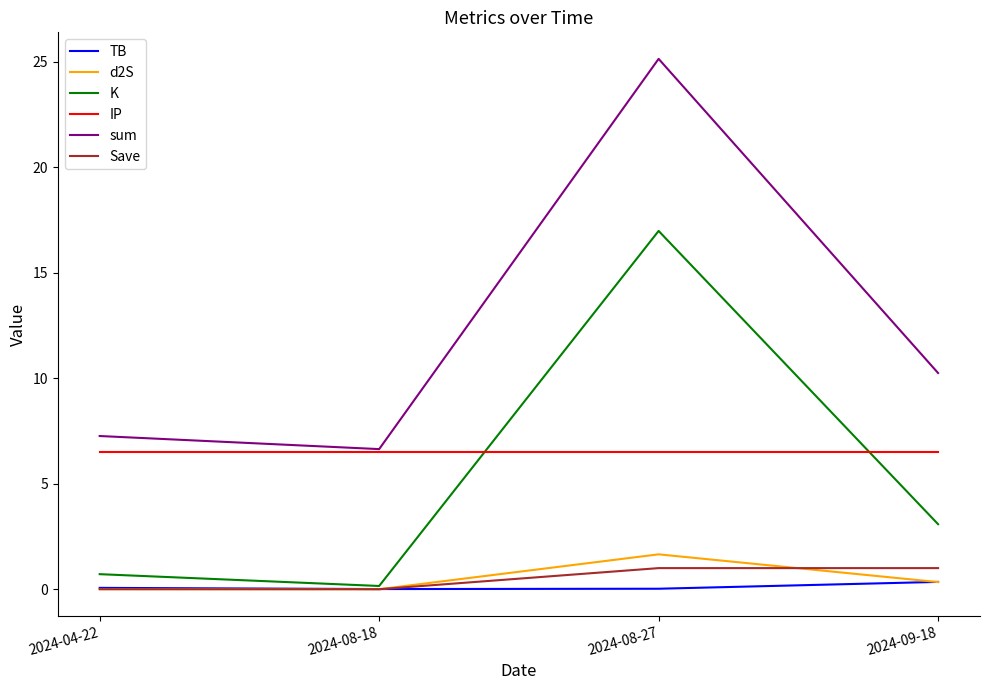

What is the total value across all series at 2024-08-27?

51.3